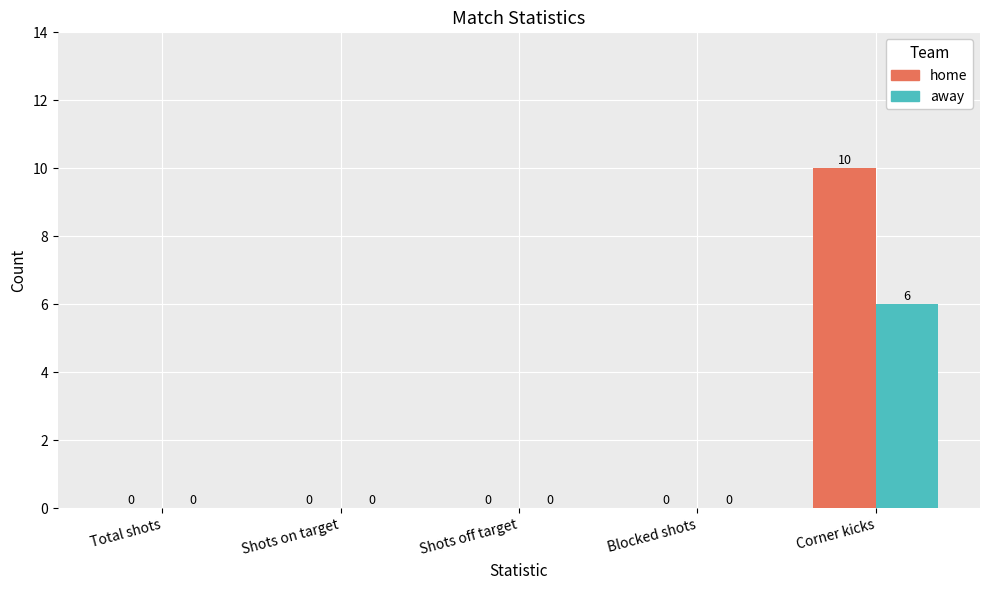

Reading left to right, list all the values displayed in this chart.

home: 0	0	0	0	10
away: 0	0	0	0	6